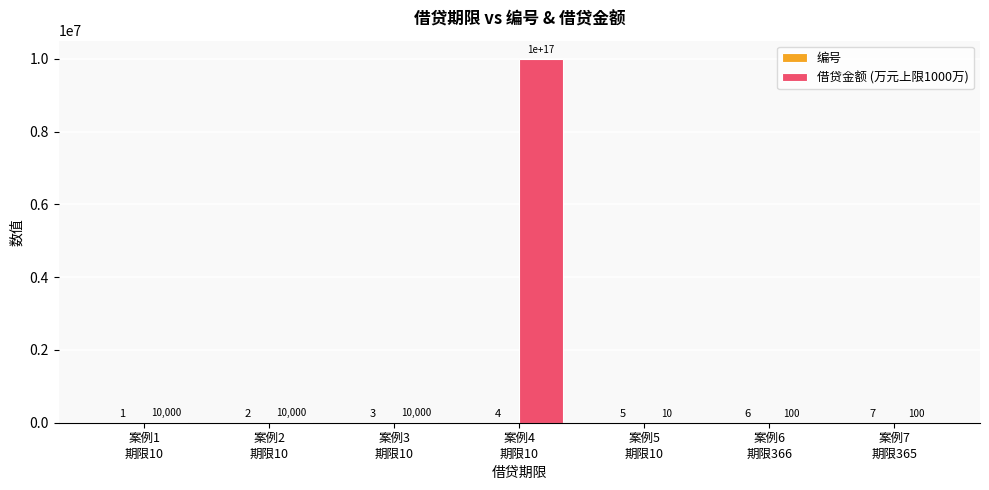

The value of 借贷金额 (万元上限1000万) at 案例6
期限366 is 100. True or false?

True